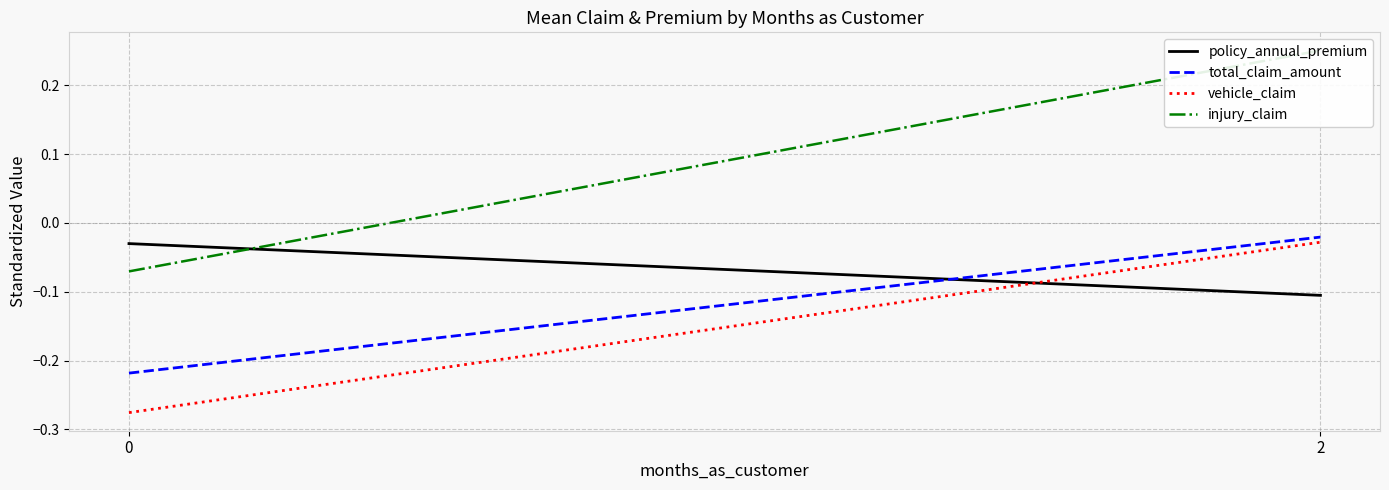

The value of injury_claim at 0 is -0.1. True or false?

False